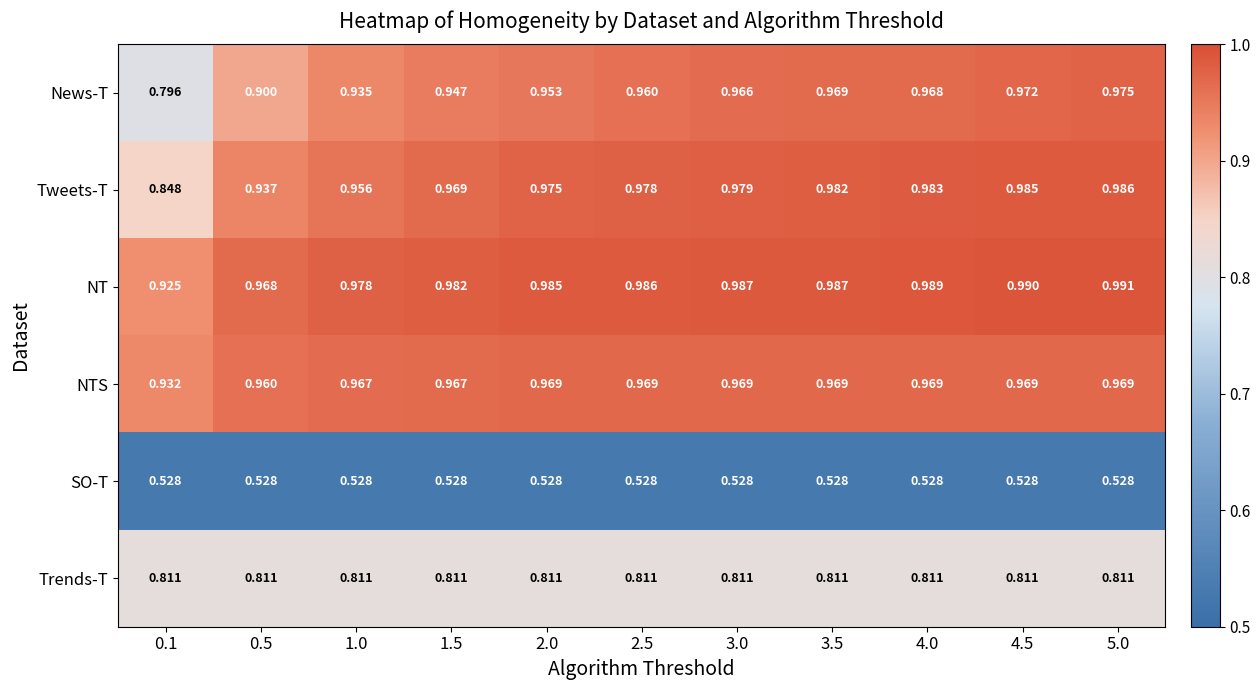

At 0.5, list the series in order from smallest to largest.

SO-T, Trends-T, News-T, Tweets-T, NTS, NT